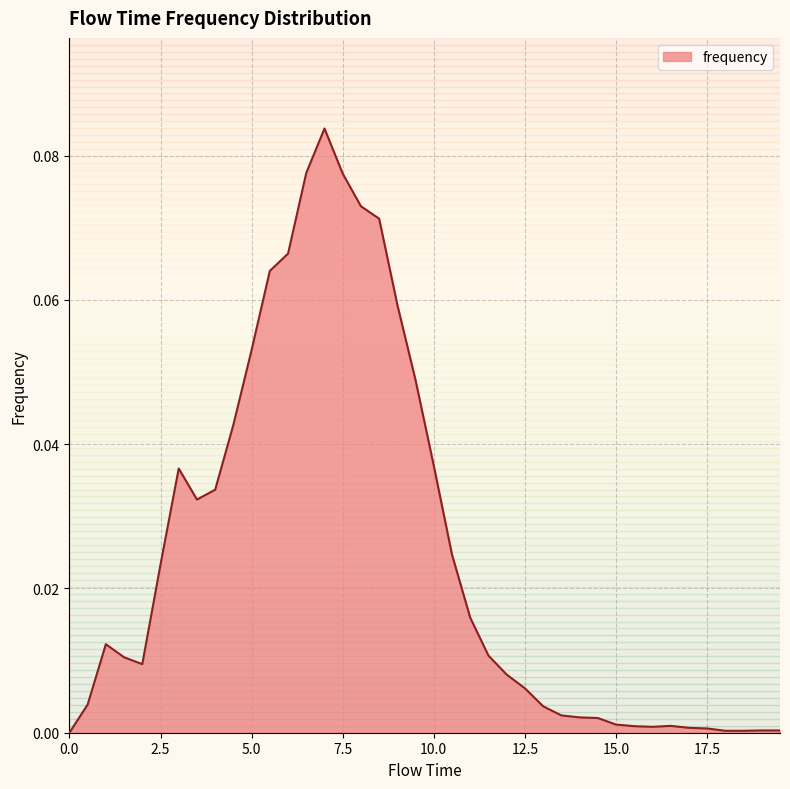

How many points are lower than both their immediate neighbors (excluding endpoints)?

3